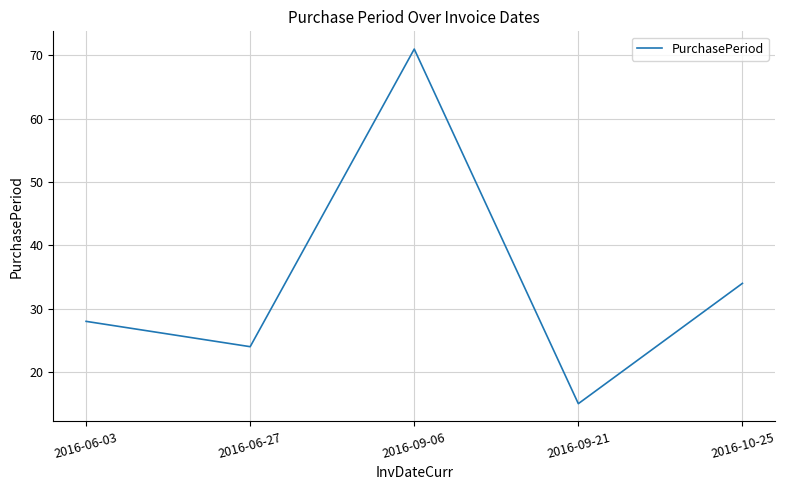

Where is the first local minimum?

2016-06-27